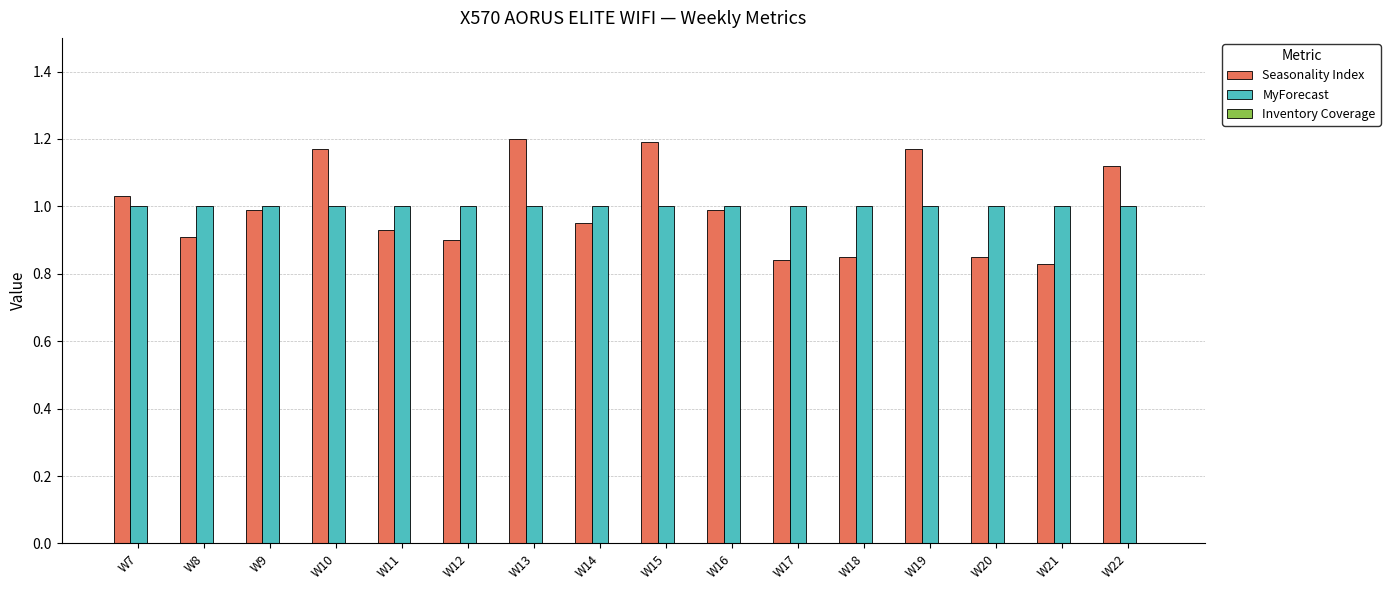

Which series has the largest range (max minus min)?

Seasonality Index